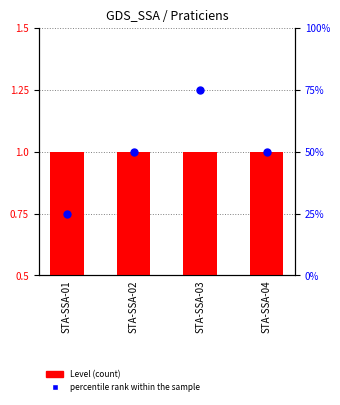

What are all the series names shown in the legend?

Level, percentile rank within the sample